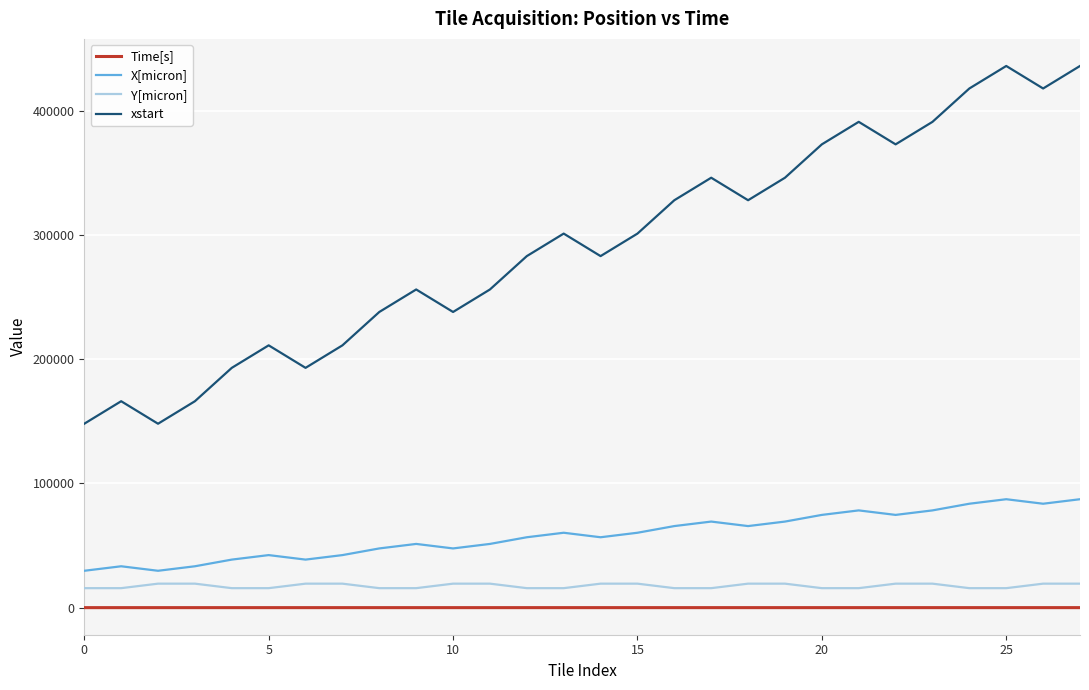

At how many categories does at least one series exceed 131844?

28